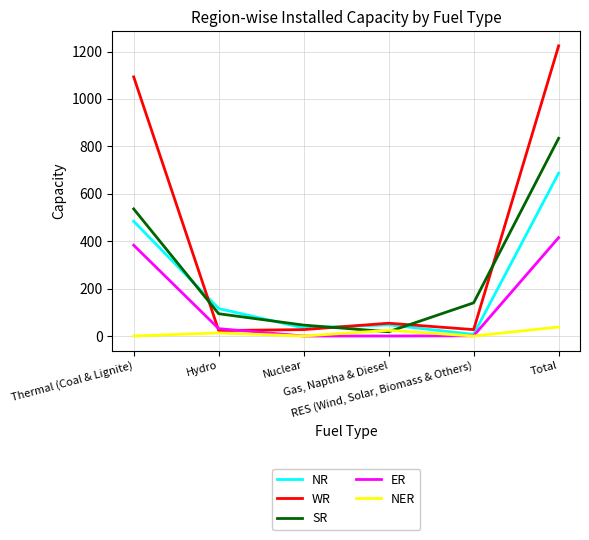

How many lines are shown in the chart?

5